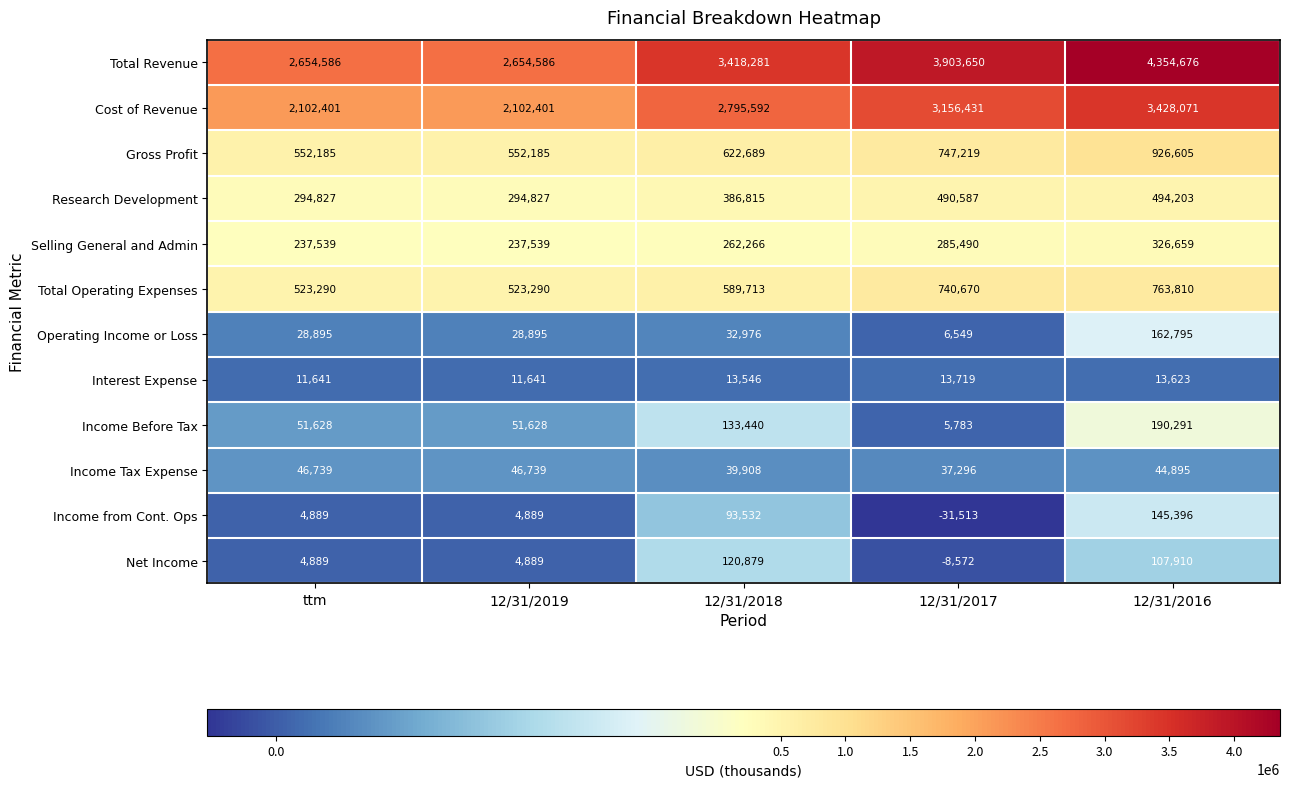

What is the minimum value for Selling General and Admin?

237539